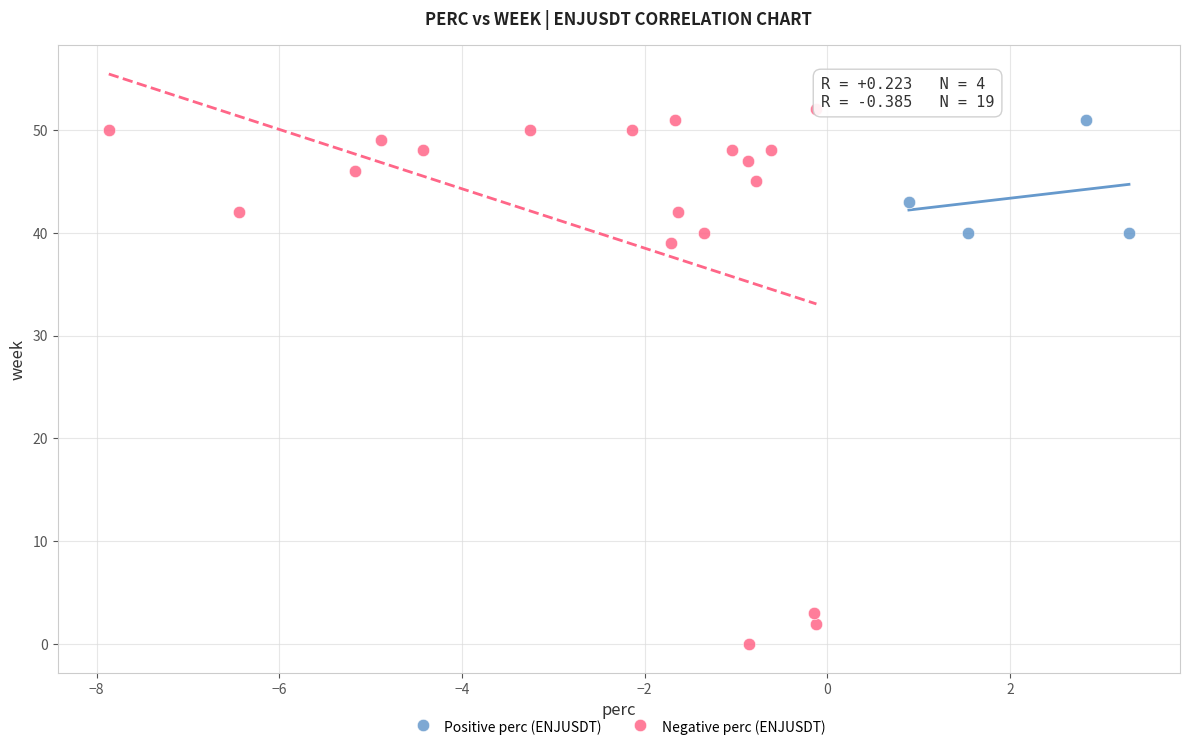

What are all the series names shown in the legend?

Positive perc (ENJUSDT), Negative perc (ENJUSDT)